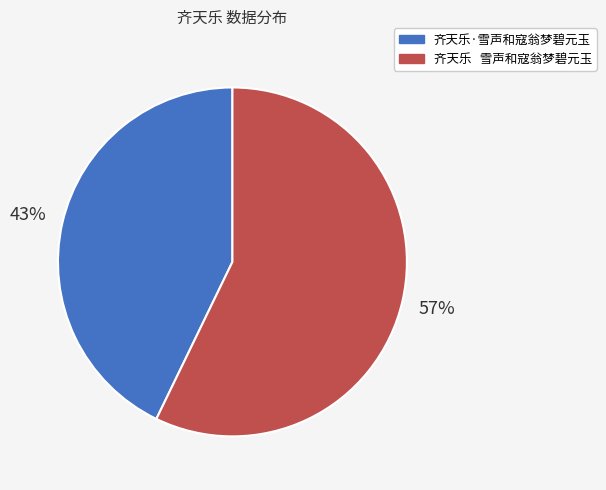

Which has a higher value, 齐天乐·雪声和寇翁梦碧元玉 or 齐天乐 雪声和寇翁梦碧元玉?

齐天乐 雪声和寇翁梦碧元玉